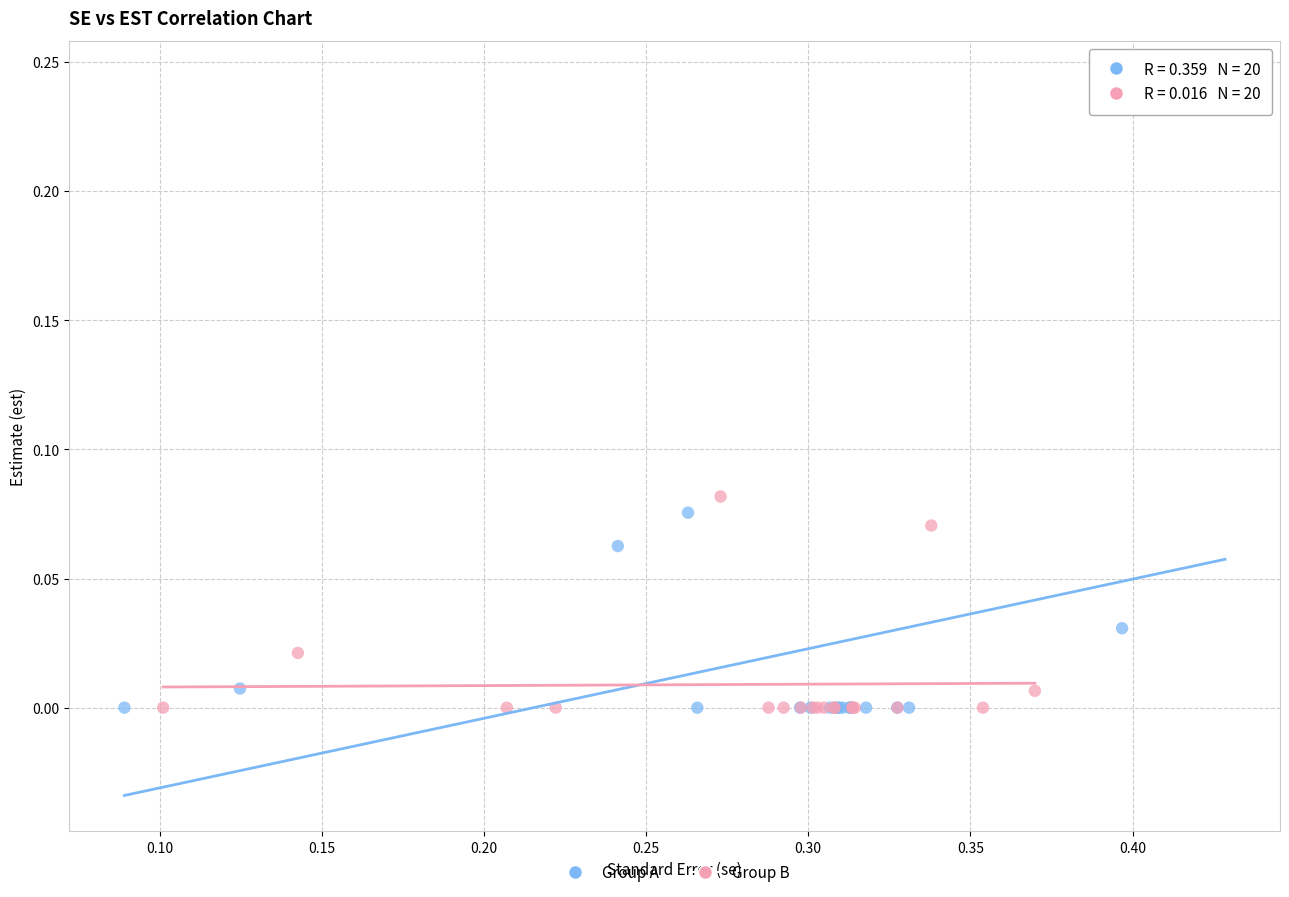

Which series reaches the maximum Y coordinate?

Group A